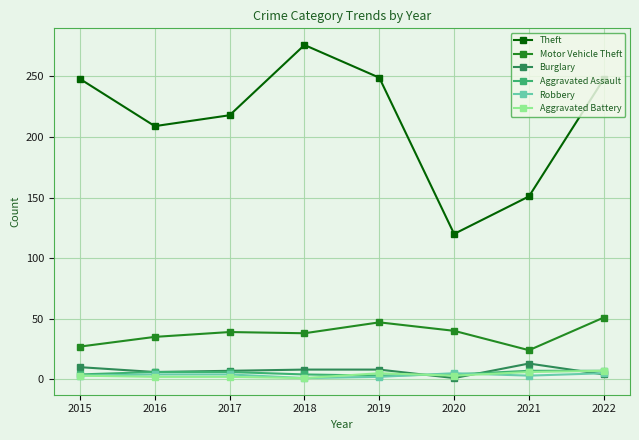

How many series are shown in this chart?

6